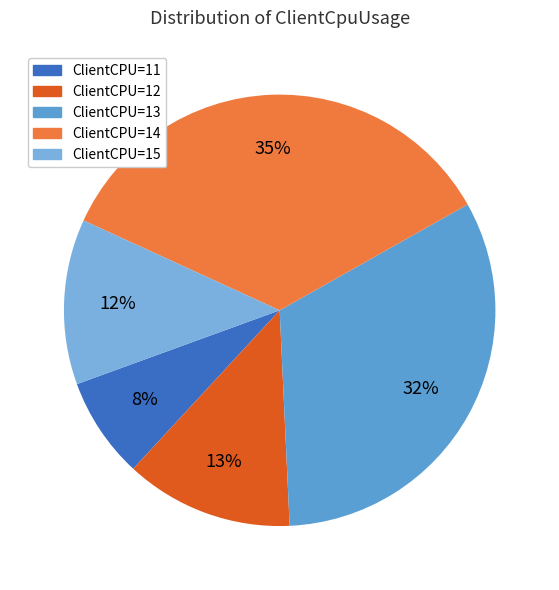

Does any single category account for the majority?

No